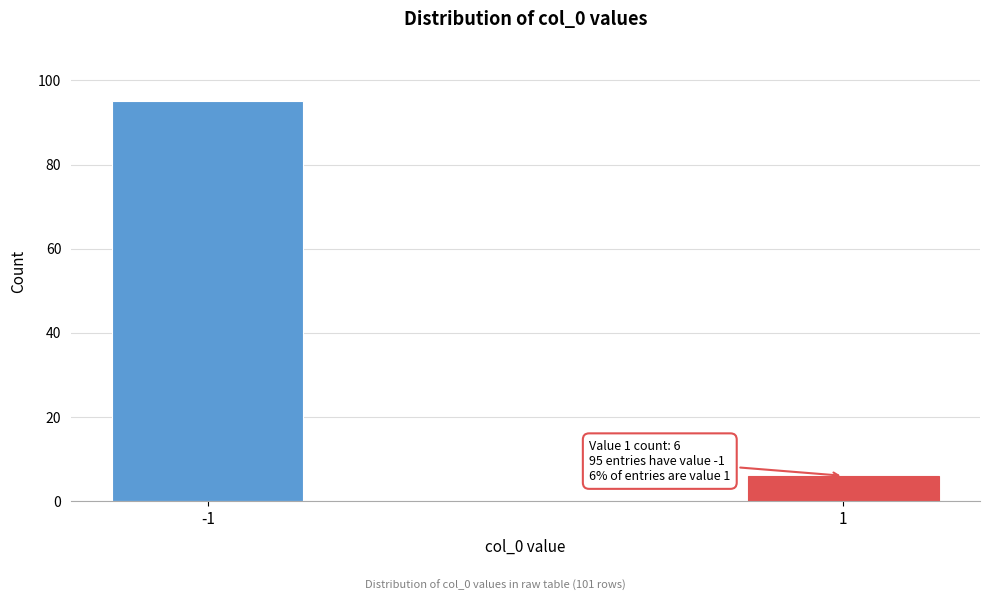

Reading left to right, list all the values displayed in this chart.

-1=95	1=6